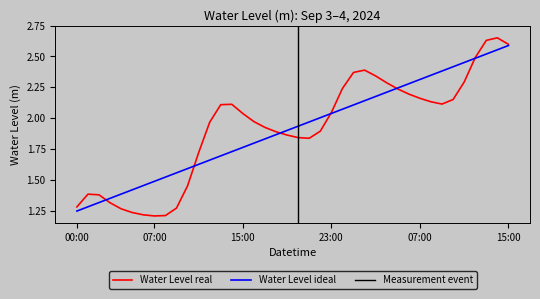

Reading left to right, what are all the values shown in this chart?

1.3	1.4	1.4	1.3	1.3	1.2	1.2	1.2	1.2	1.3	1.5	1.7	2.0	2.1	2.1	2.0	2.0	1.9	1.9	1.9	1.8	1.8	1.9	2.0	2.2	2.4	2.4	2.3	2.3	2.2	2.2	2.2	2.1	2.1	2.2	2.3	2.5	2.6	2.7	2.6